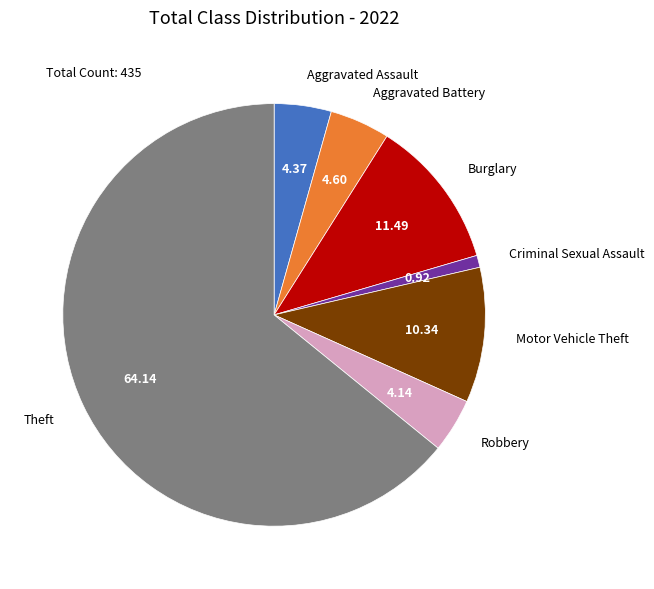

Is the sum of Robbery and Burglary greater than half?

No